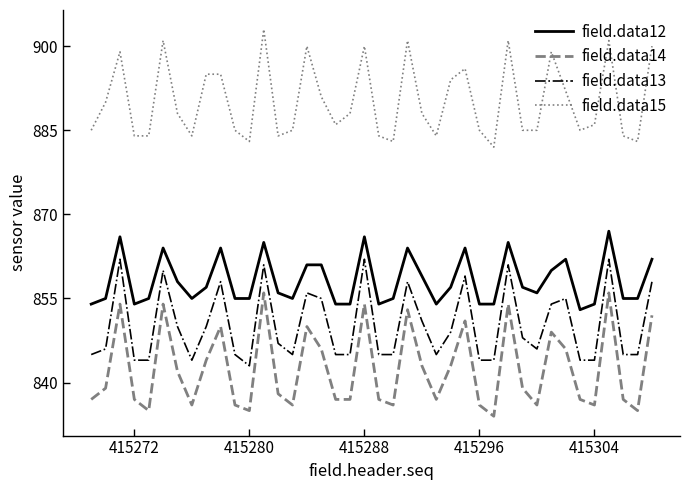

What is the difference between the maximum and minimum values in the field.data15 series?

21